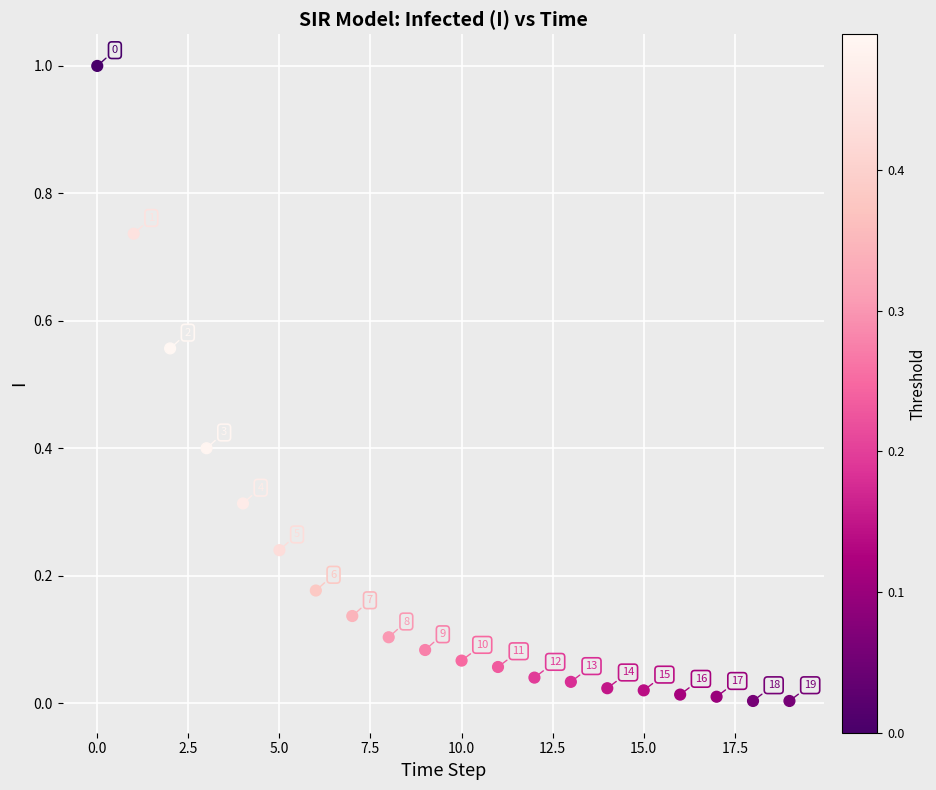

What is the range of Y values (max minus min)?

1.0